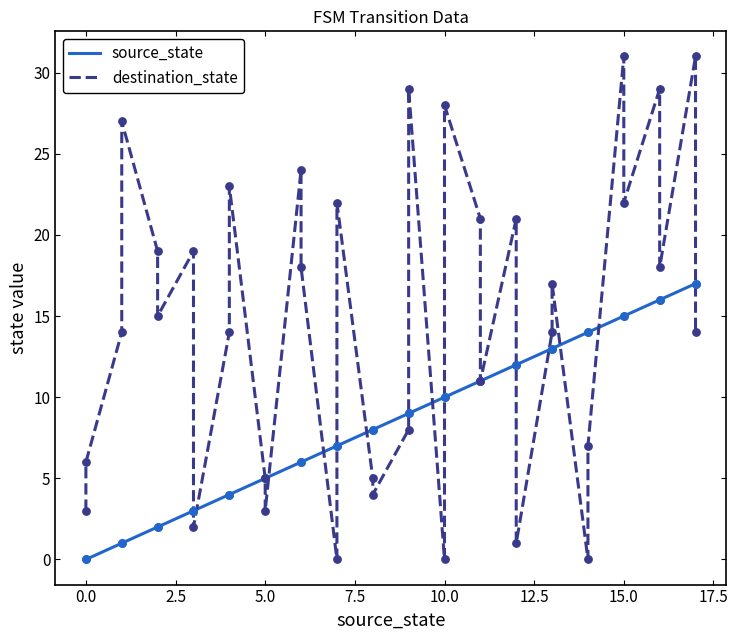

At how many categories does at least one series exceed 8?

28